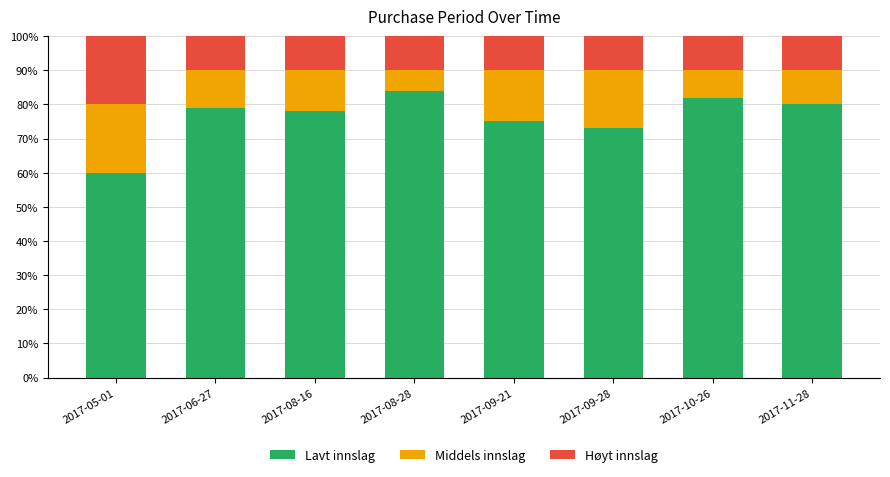

What is the difference between the maximum and second lowest values in the Lavt innslag series?

11